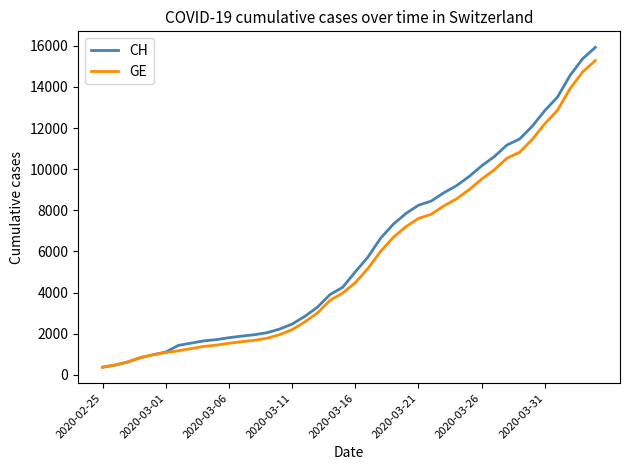

What is the highest value of the CH series?

15926